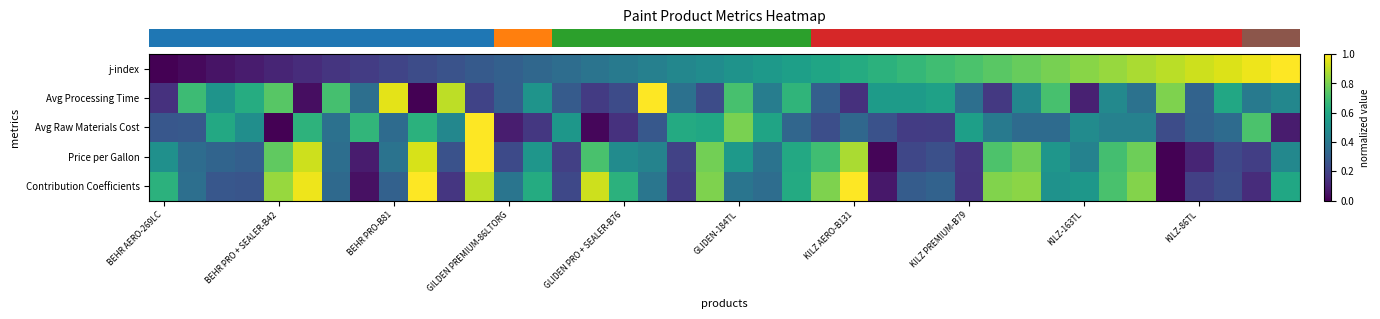

Reading right to left, list all the values displayed in this chart.

row_0: 1.0	1.0	0.9	0.9	0.9	0.9	0.8	0.8	0.8	0.8	0.7	0.7	0.7	0.7	0.6	0.6	0.6	0.6	0.5	0.5	0.5	0.5	0.4	0.4	0.4	0.4	0.3	0.3	0.3	0.3	0.2	0.2	0.2	0.2	0.1	0.1	0.1	0.1	0.0	0.0
row_1: 0.5	0.4	0.6	0.3	0.8	0.4	0.5	0.1	0.7	0.5	0.2	0.4	0.6	0.5	0.5	0.1	0.3	0.7	0.4	0.7	0.2	0.4	1.0	0.2	0.2	0.3	0.5	0.3	0.2	0.9	0.0	1.0	0.4	0.7	0.0	0.7	0.6	0.5	0.7	0.1
row_2: 0.1	0.7	0.3	0.3	0.2	0.4	0.4	0.5	0.3	0.3	0.4	0.6	0.2	0.2	0.3	0.3	0.2	0.3	0.6	0.8	0.6	0.6	0.3	0.1	0.0	0.5	0.2	0.1	1.0	0.5	0.6	0.3	0.7	0.4	0.6	0.0	0.5	0.6	0.3	0.3
row_3: 0.5	0.2	0.2	0.1	0.0	0.8	0.7	0.4	0.5	0.8	0.7	0.2	0.2	0.2	0.0	0.9	0.7	0.6	0.4	0.5	0.8	0.2	0.4	0.5	0.7	0.2	0.5	0.2	1.0	0.3	0.9	0.4	0.1	0.4	0.9	0.8	0.3	0.3	0.4	0.5
row_4: 0.6	0.1	0.2	0.2	0.0	0.8	0.7	0.5	0.5	0.8	0.8	0.2	0.3	0.3	0.1	1.0	0.8	0.6	0.4	0.4	0.8	0.2	0.4	0.6	0.9	0.2	0.6	0.4	0.9	0.2	1.0	0.3	0.0	0.3	1.0	0.8	0.3	0.3	0.4	0.6